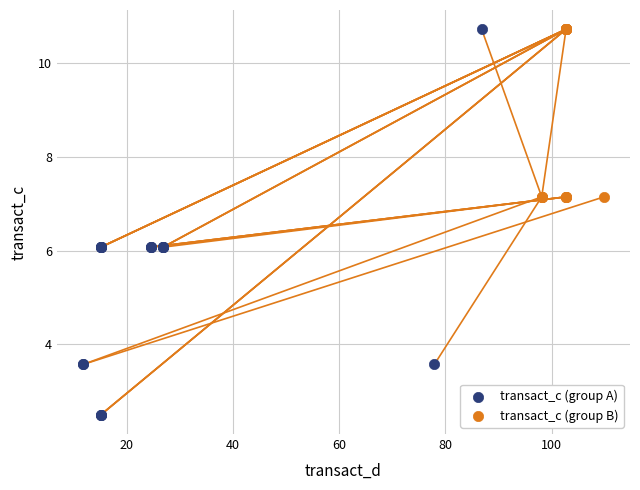

What are all the series names shown in the legend?

transact_c (group A), transact_c (group B)